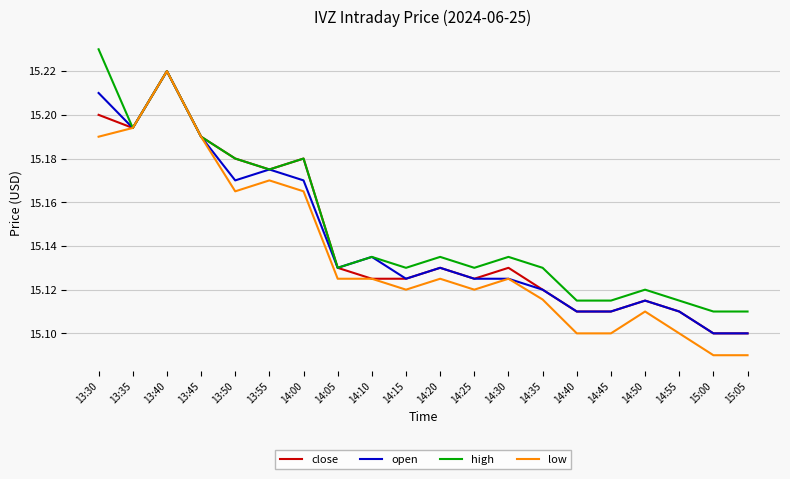

Which series has the largest total across all categories?

high